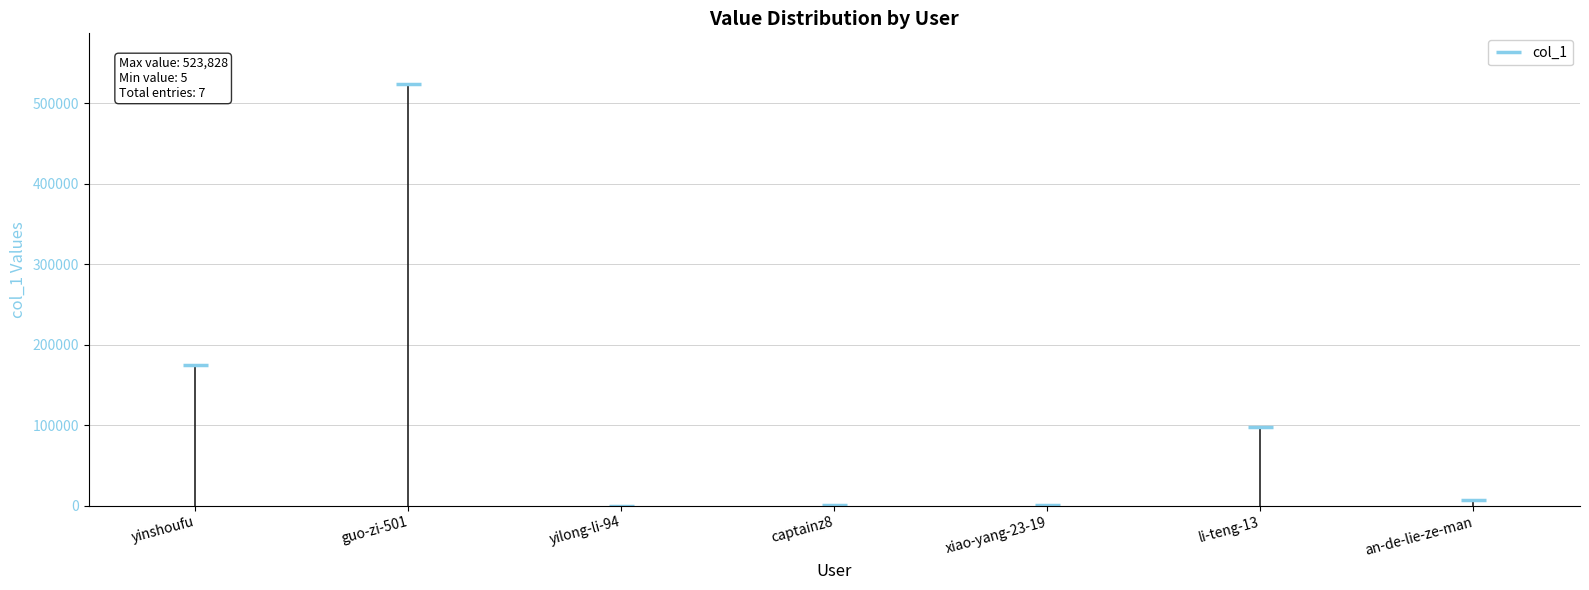

What position from the right is guo-zi-501?

6